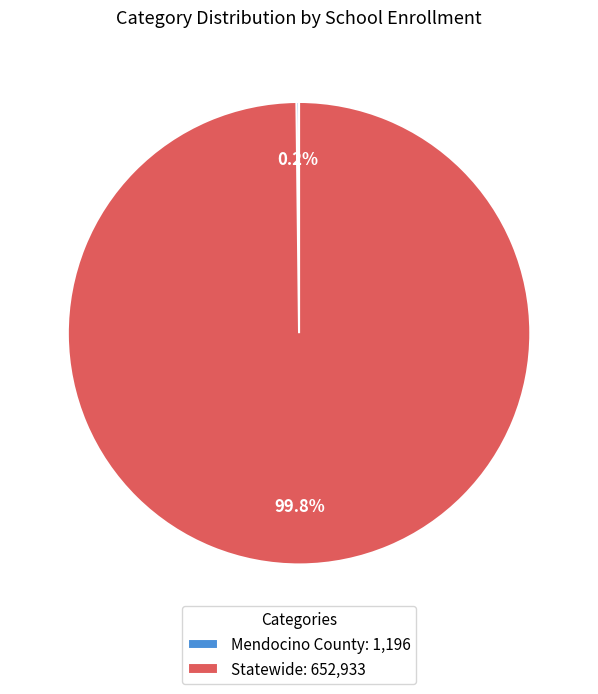

What percentage is NOT represented by Statewide: 652,933?

0.2%